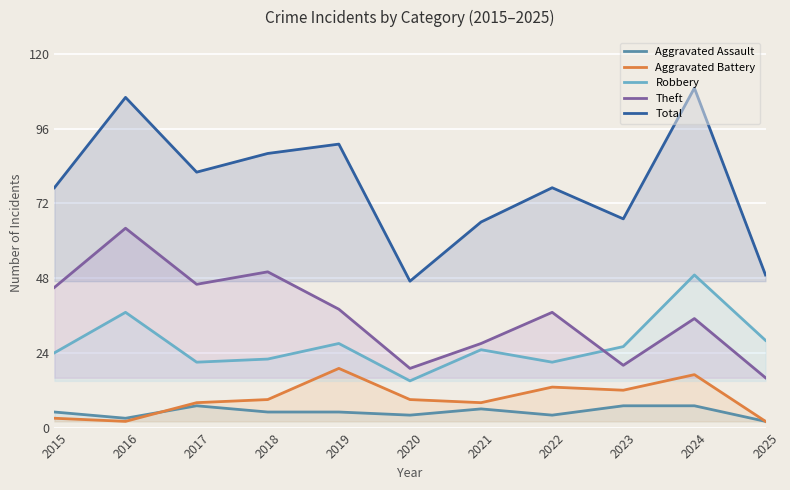

Is the value of Theft at 2021 greater than the value of Robbery at 2019?

No